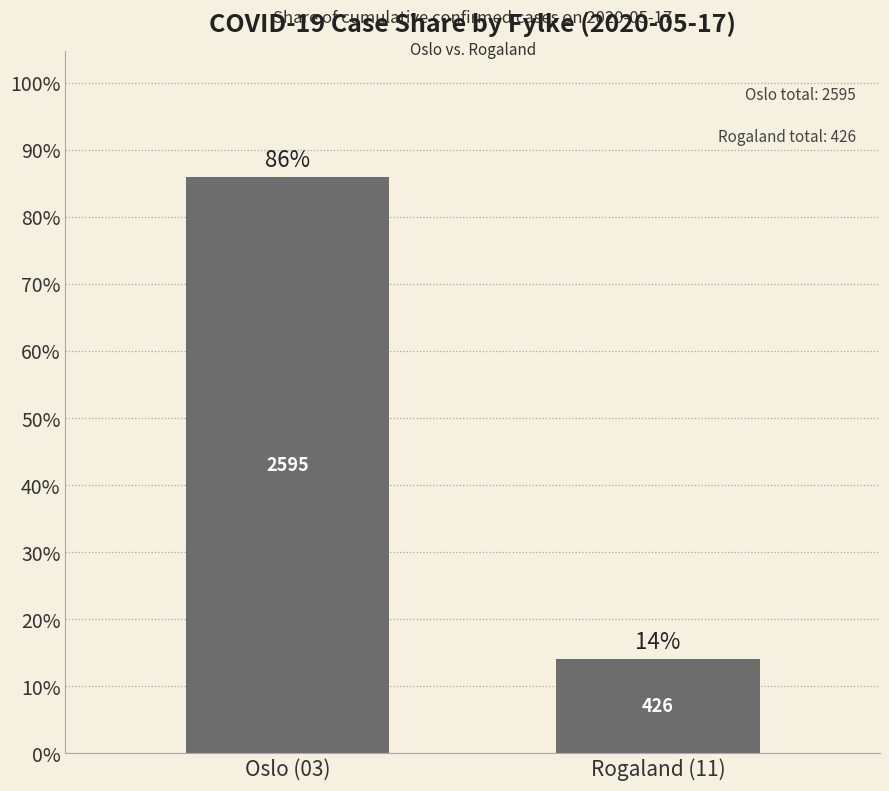

Approximately how many times larger is the value at Rogaland (11) compared to Oslo (03)?

0.2